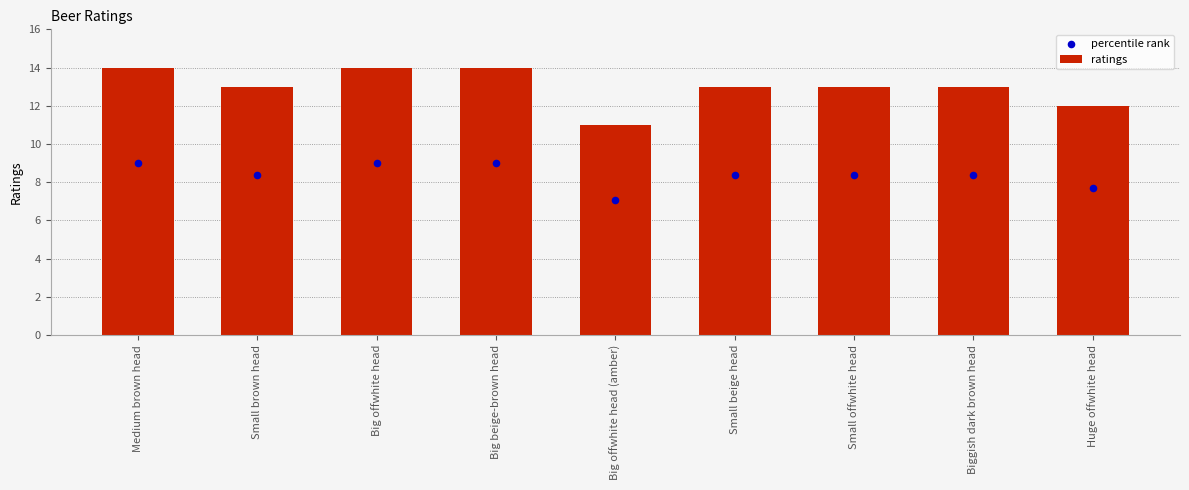

At which category is the sum across all series the highest?

Medium brown head